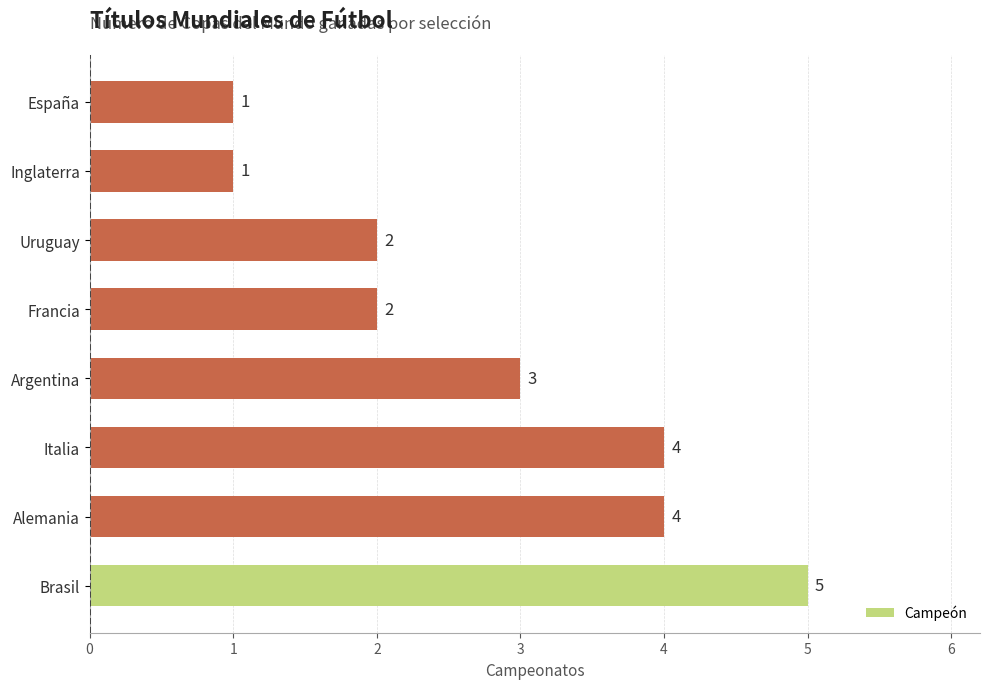

Does the chart contain stacked bars?

No